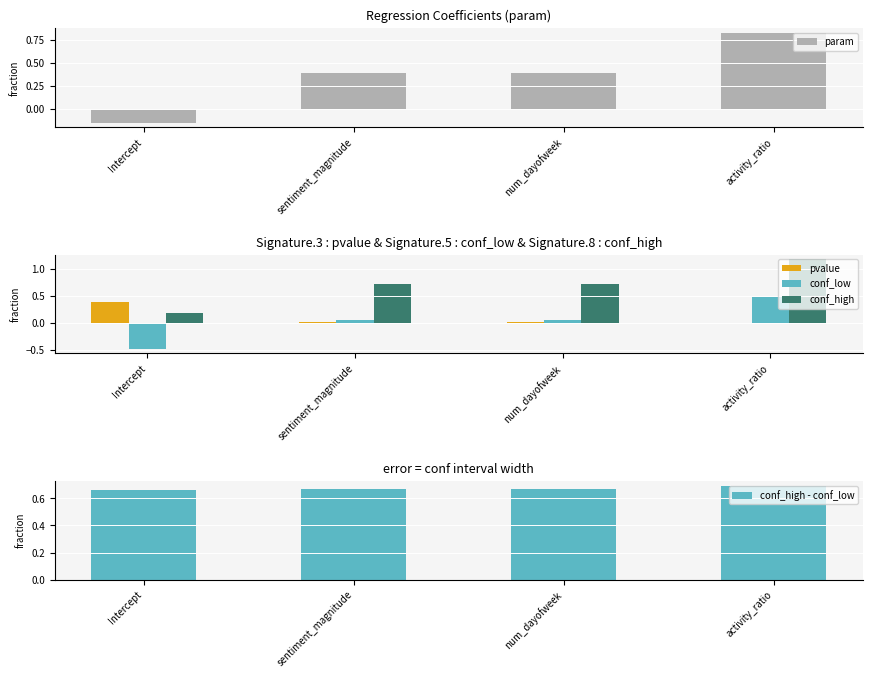

What is the total value across all series at Intercept?

0.6